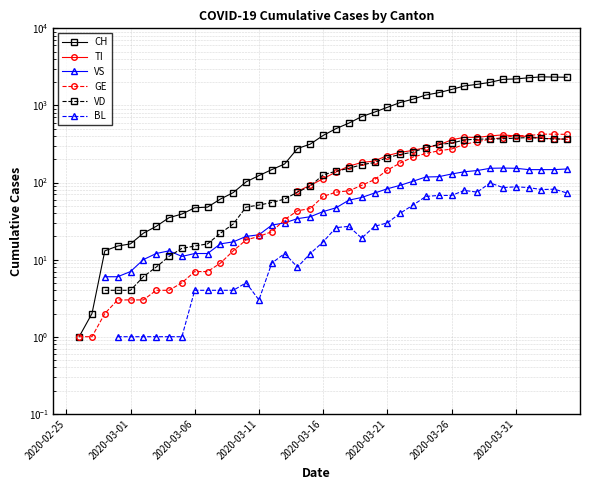

True or false: VS and BL intersect in this chart.

False